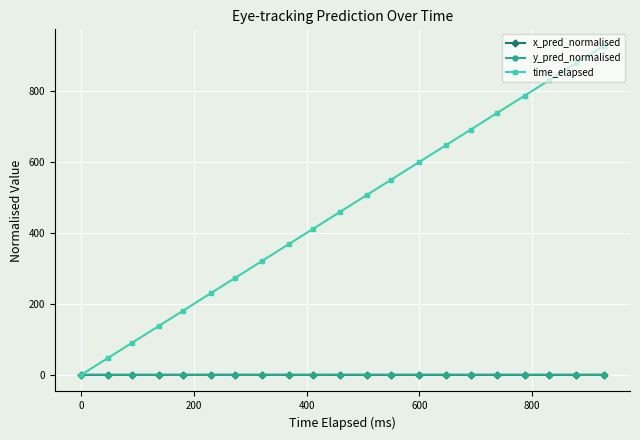

True or false: time_elapsed has more than 2 points higher than both neighbors.

False